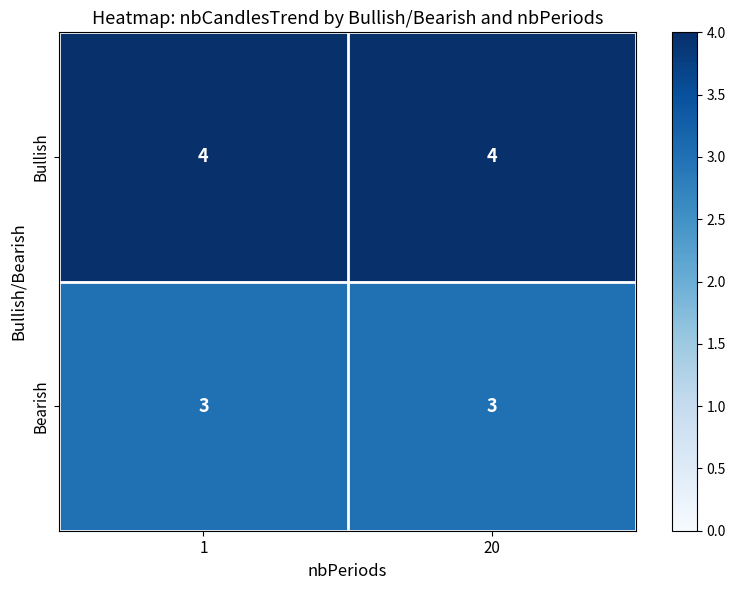

What is the smallest value displayed?

3